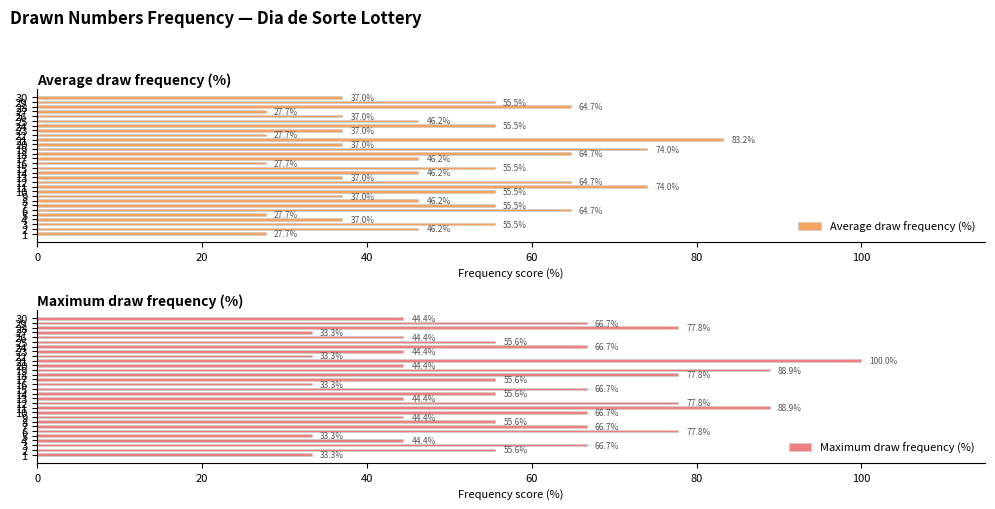

At which category is the sum across all series the highest?

21